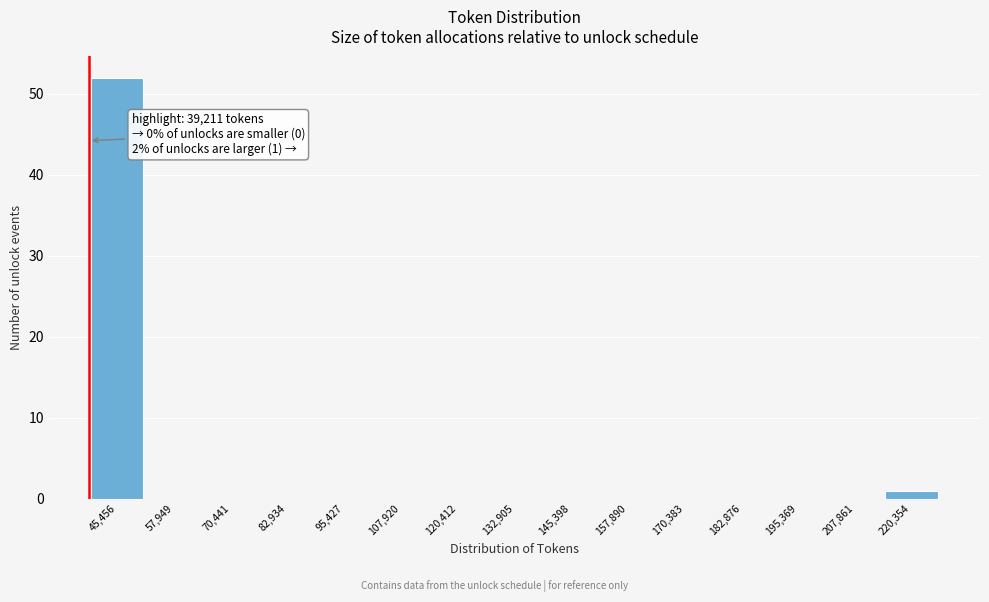

Which range on the x-axis has the tallest bar?

40000 to 52000